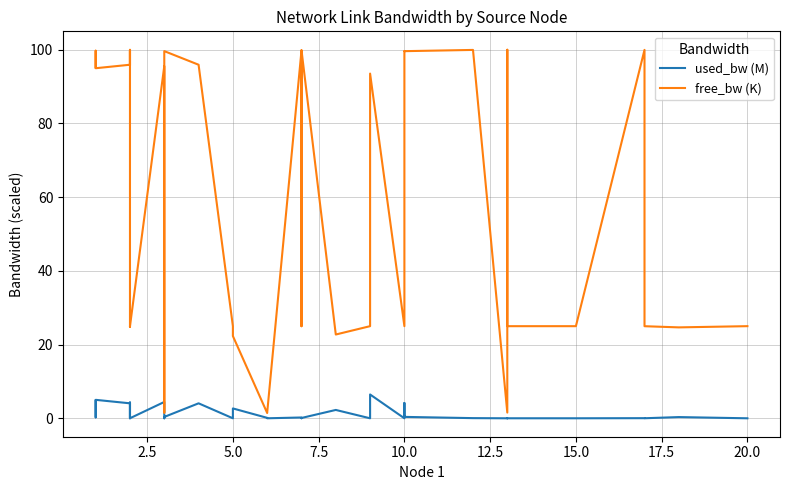

In free_bw (K), how many points are lower than both neighbors (excluding endpoints)?

12